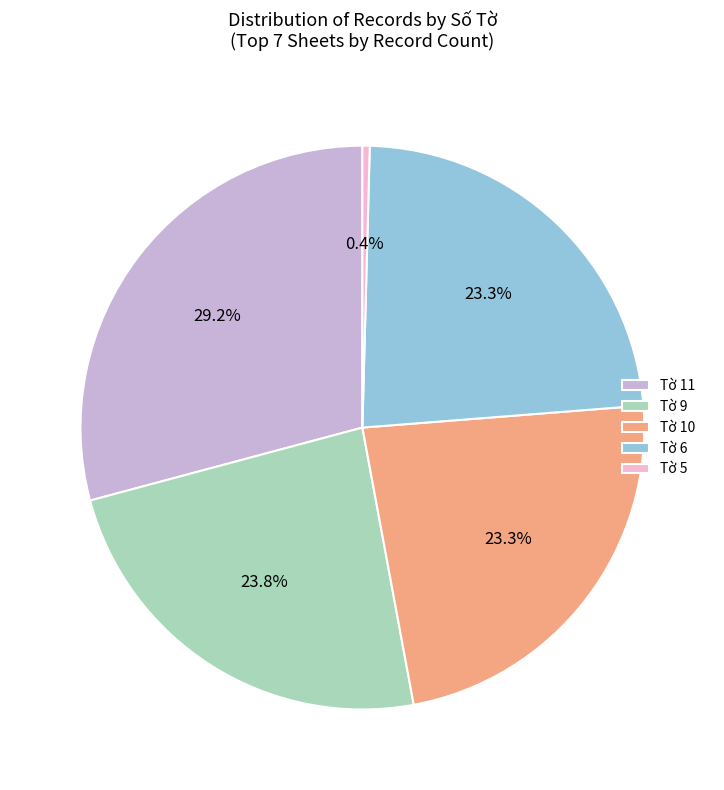

What is the smallest slice in the pie chart?

Tờ 5